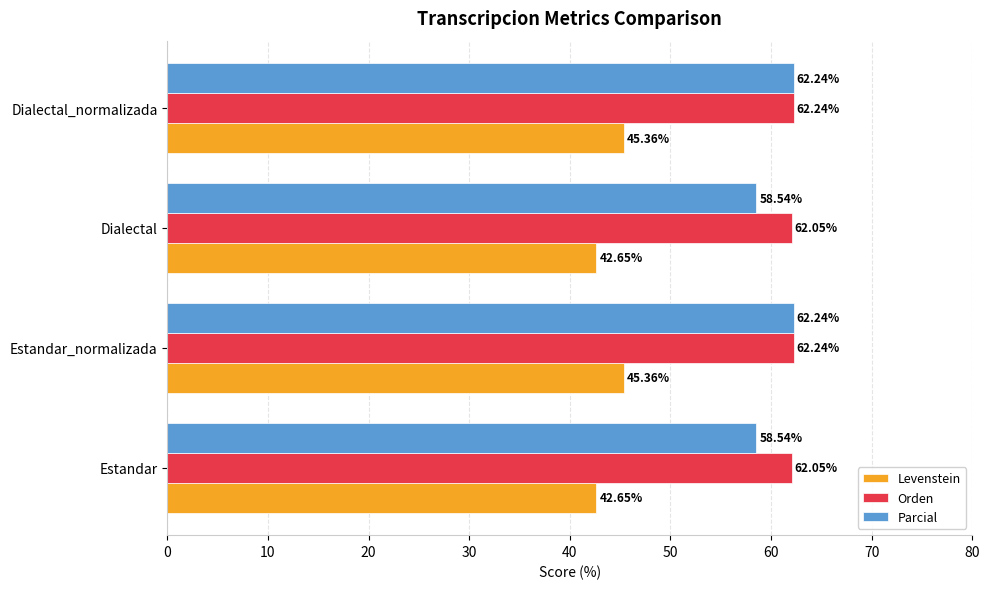

What is the spread (max minus min) of values at Estandar_normalizada?

16.9